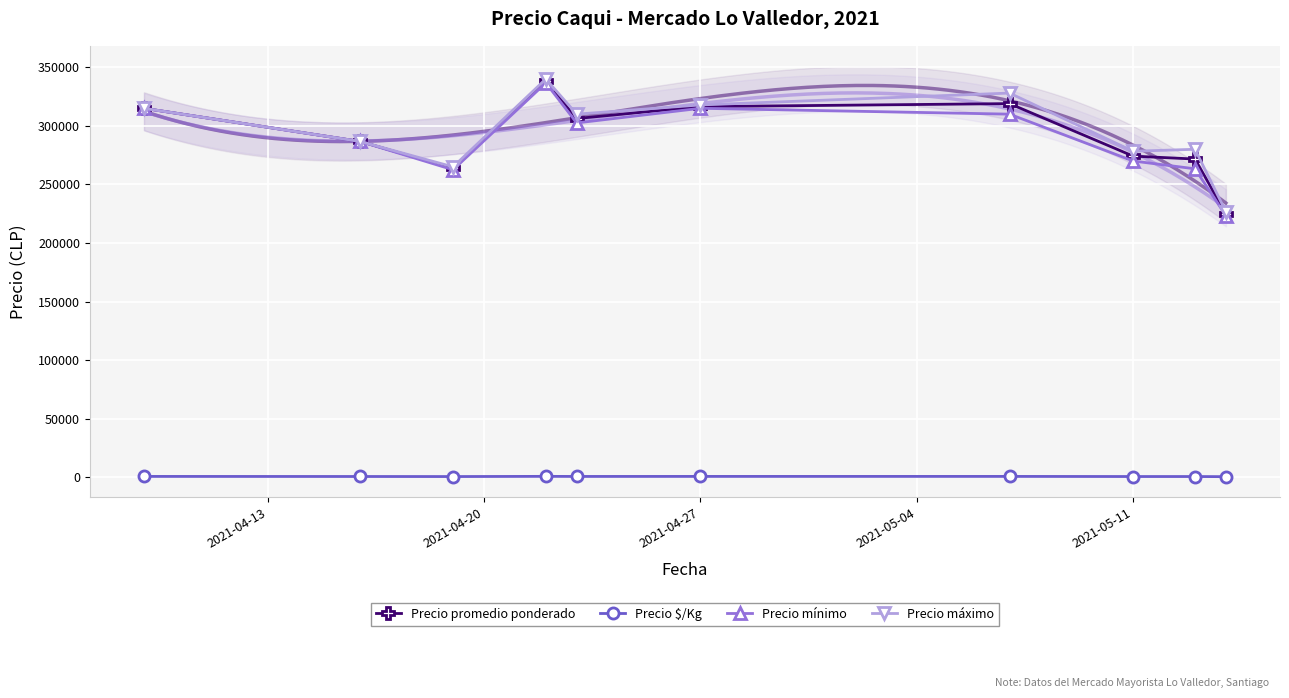

True or false: Precio mínimo and Precio máximo cross at least once.

False